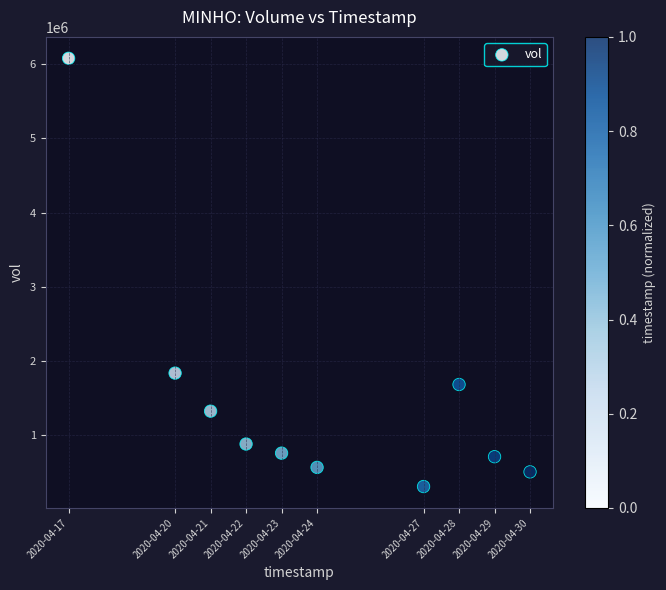

What Y value in the scatter plot is closest to 3192850?

1835500